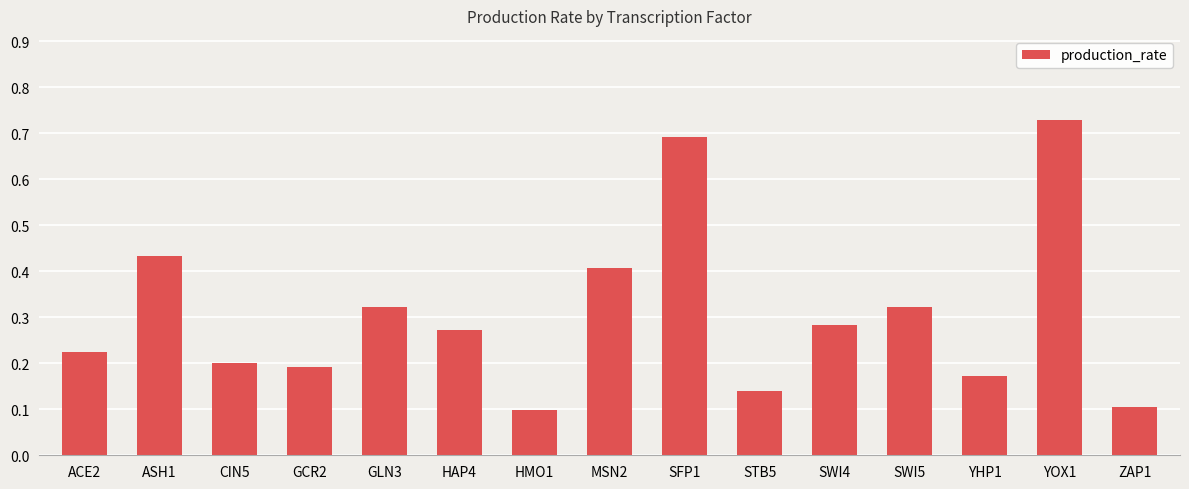

What is the sum of the values at GCR2 and SFP1?

0.9